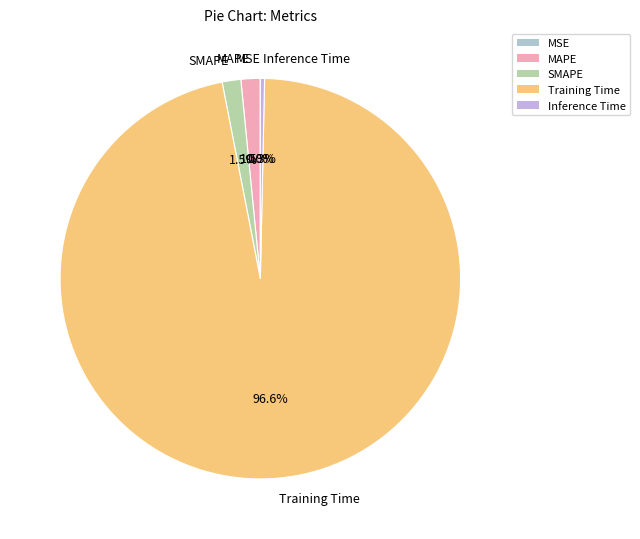

Which category has the biggest portion of the pie?

Training Time